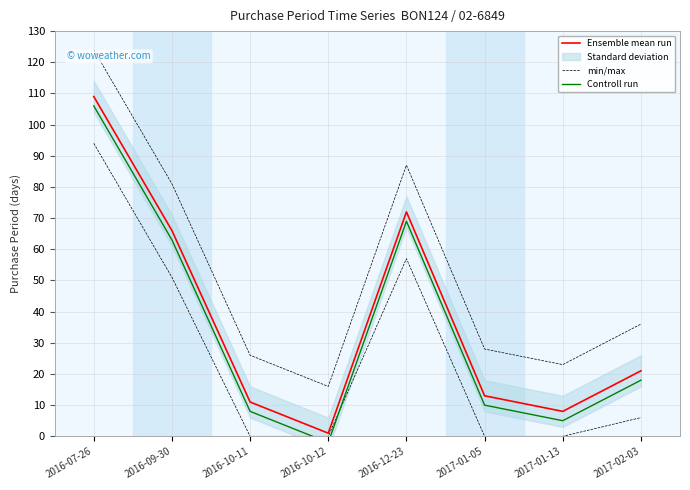

Reading right to left, transcribe all the data shown in this chart.

Ensemble mean run: 2017-02-03=21	2017-01-13=8	2017-01-05=13	2016-12-23=72	2016-10-12=1	2016-10-11=11	2016-09-30=66	2016-07-26=109
min/max: 2017-02-03=36	2017-01-13=23	2017-01-05=28	2016-12-23=87	2016-10-12=16	2016-10-11=26	2016-09-30=81	2016-07-26=124
Controll run: 2017-02-03=18	2017-01-13=5	2017-01-05=10	2016-12-23=69	2016-10-12=-2	2016-10-11=8	2016-09-30=63	2016-07-26=106